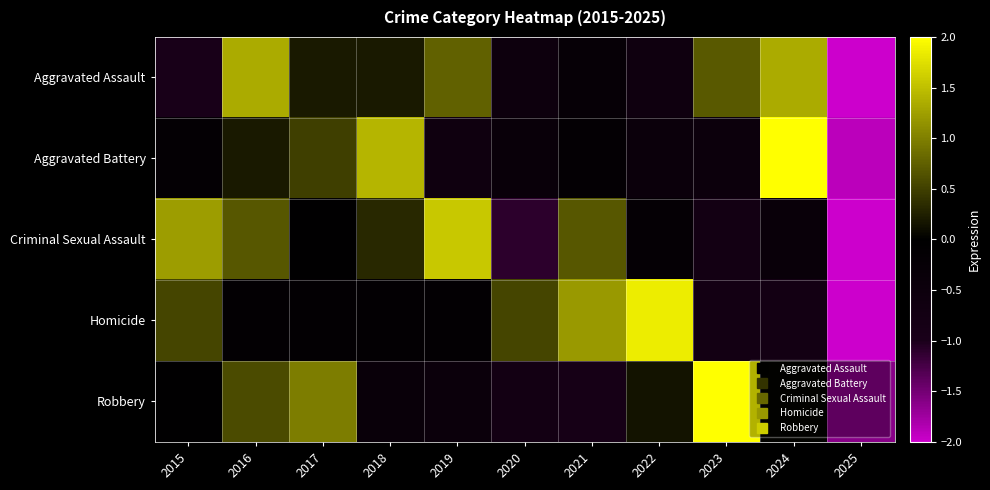

What is the spread (max minus min) of values at 2015?

2.2